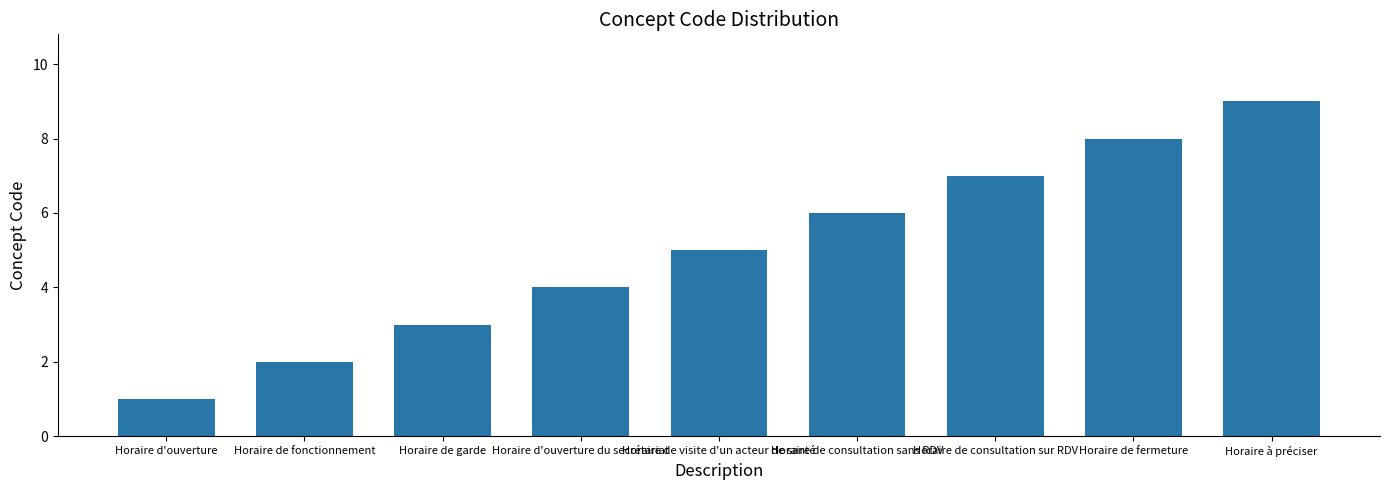

Reading left to right, extract all data points from this chart.

1	2	3	4	5	6	7	8	9